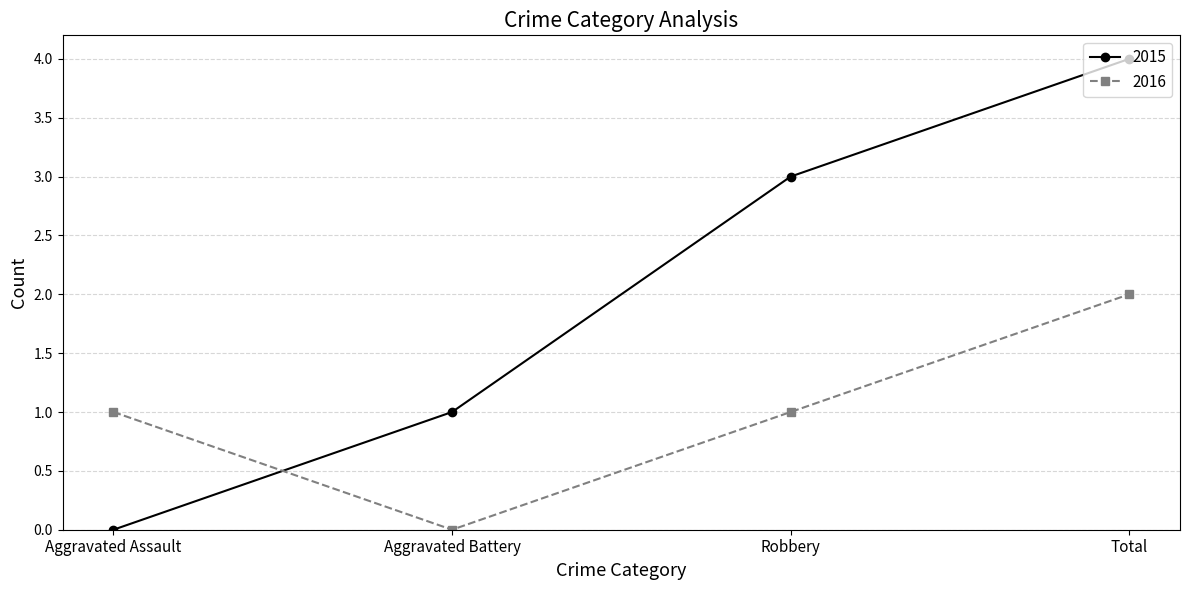

What is the approximate value of 2015 at Total?

4